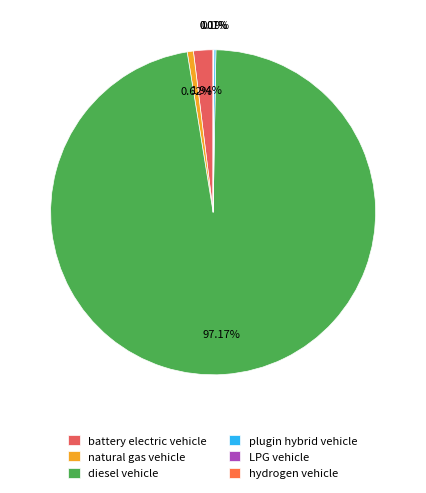

What is the majority slice?

diesel vehicle